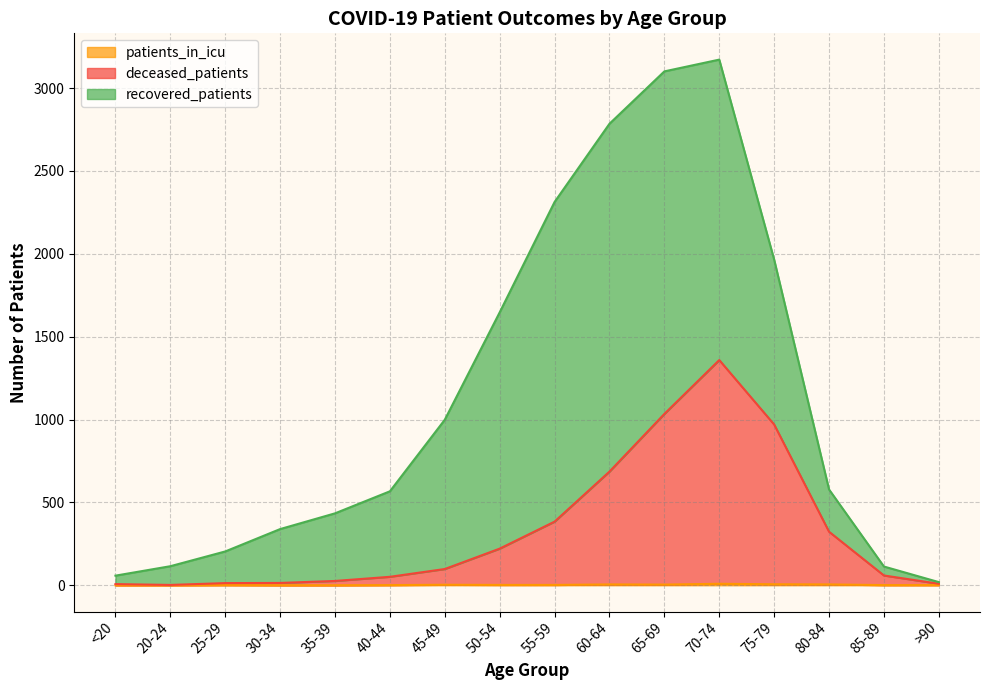

Does the chart display data point markers on the line(s)?

No